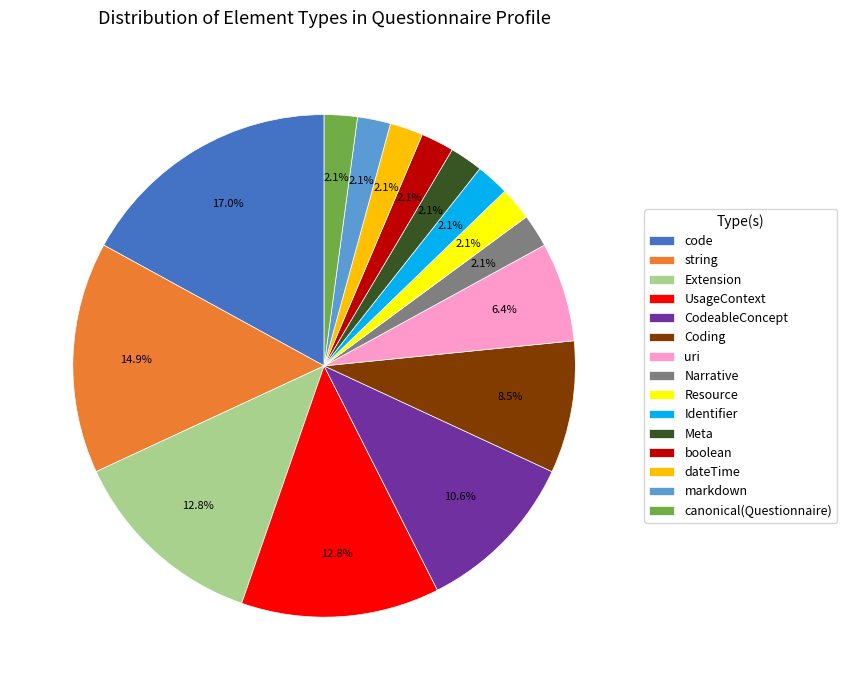

Does any single category account for the majority?

No